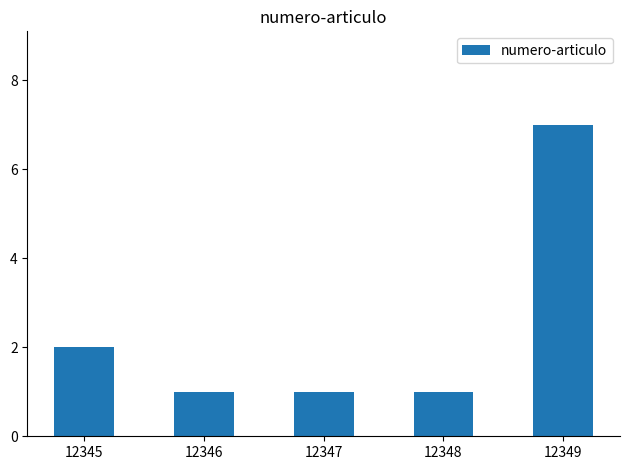

Count the values in the range 1 to 2.

4